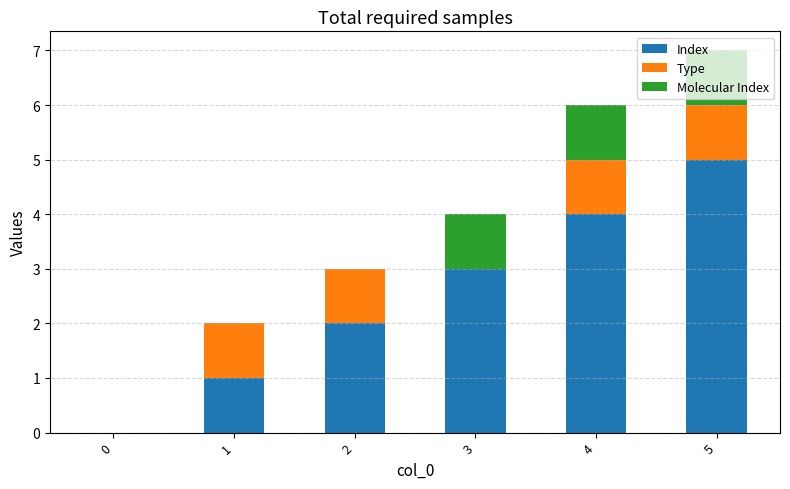

The Index series shows 1 at 1. True or false?

True